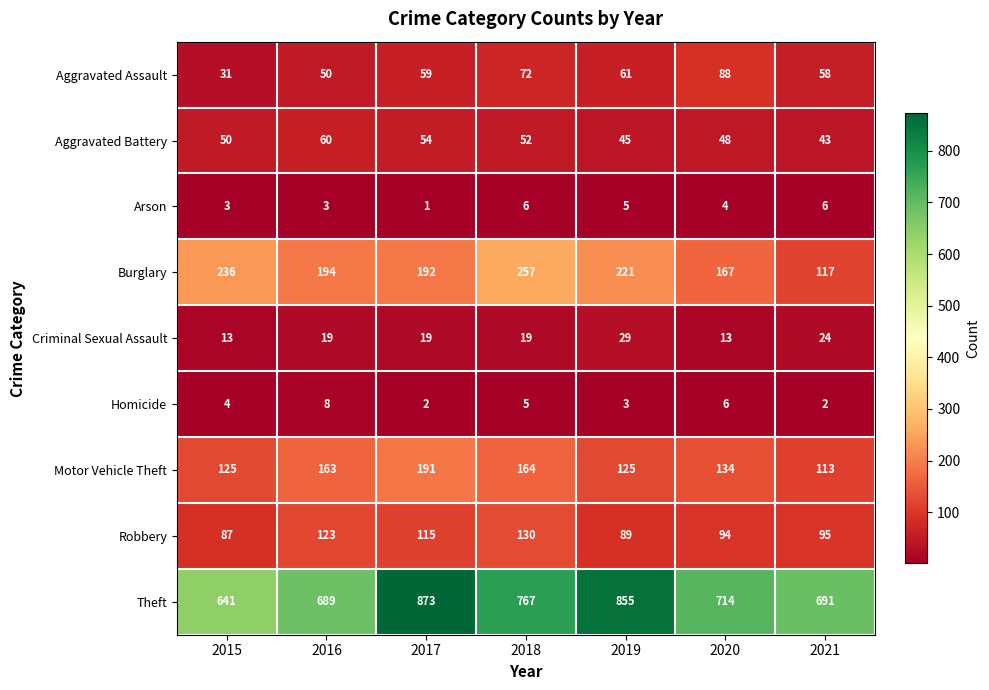

What is the difference between the Homicide values at 2015 and 2016?

4